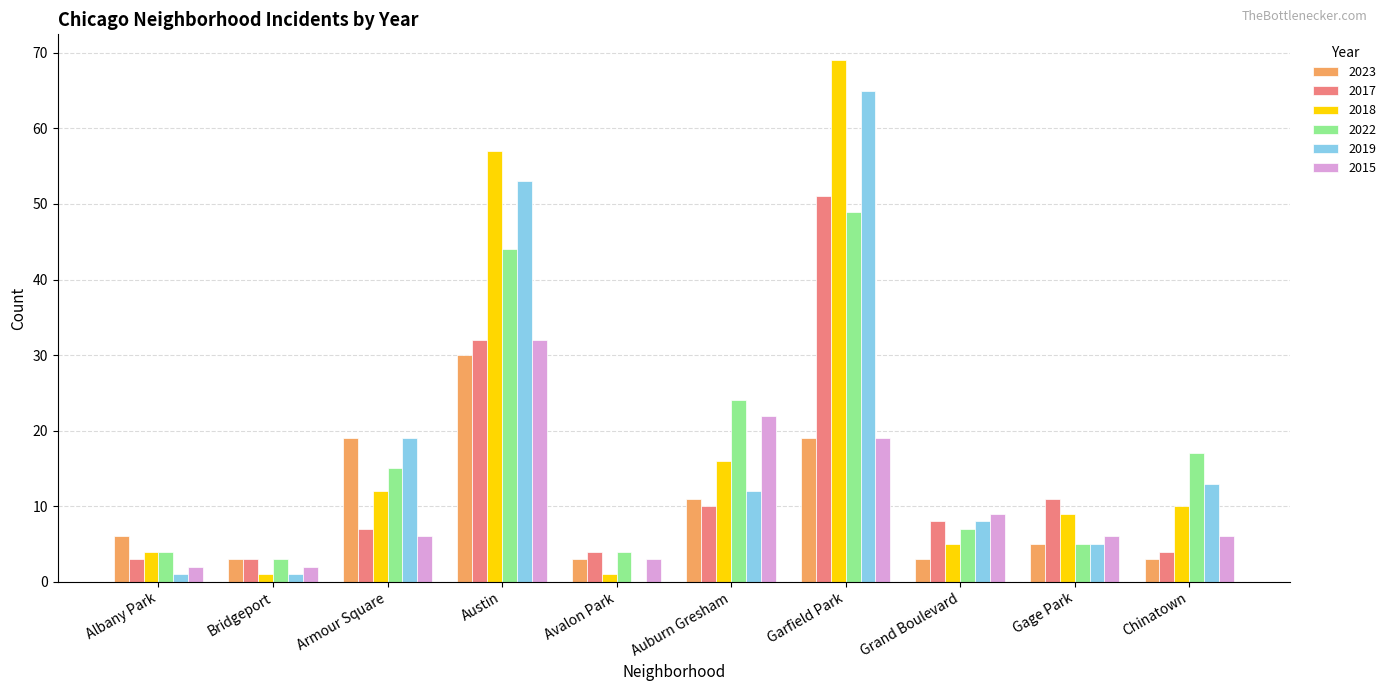

What is the average value of the 2017 series?

13